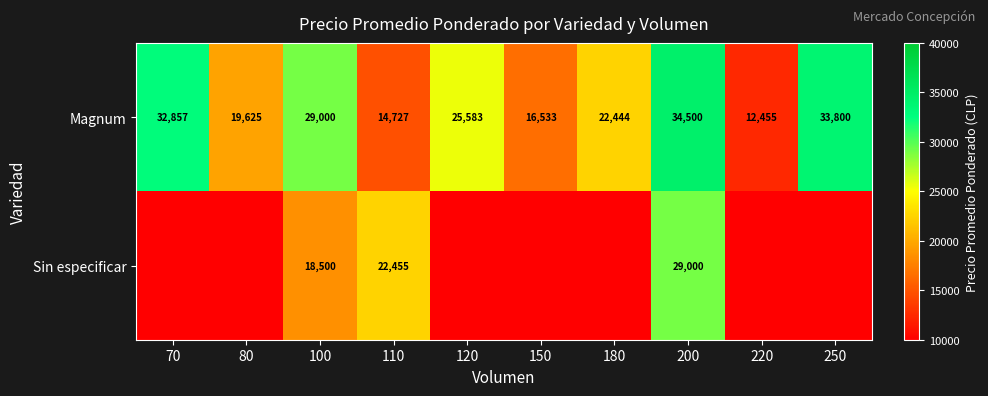

True or false: Magnum has a value of 54027 at 200.

False